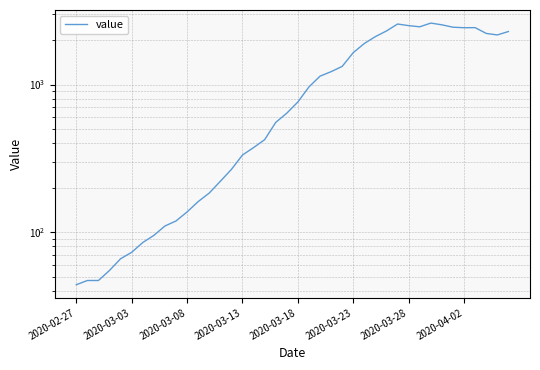

What position from the right is 19?

21